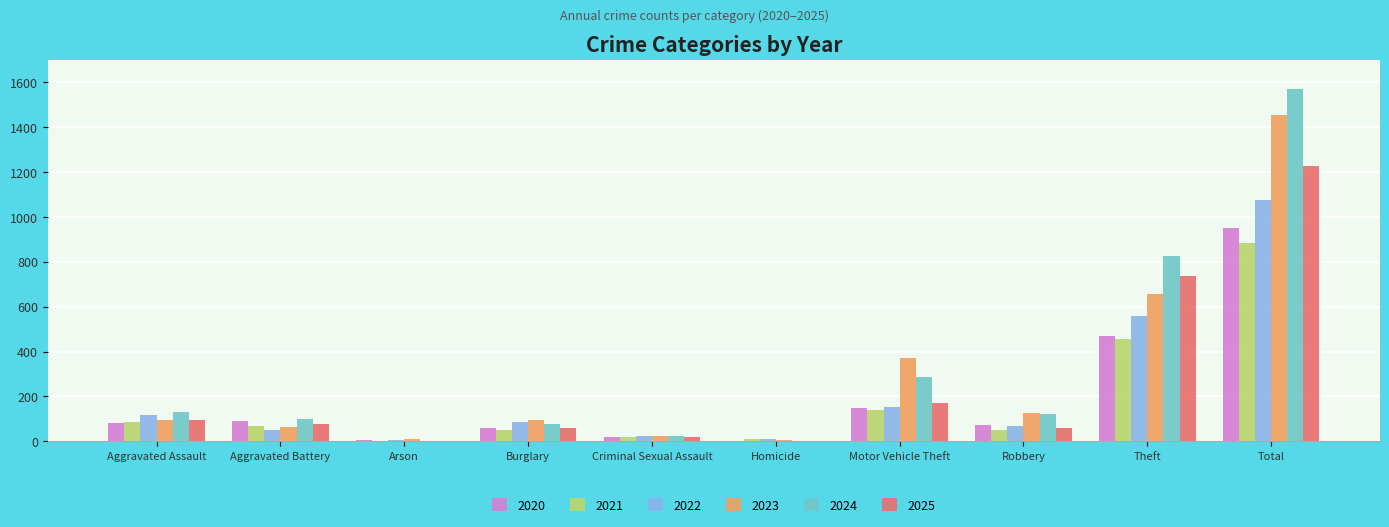

What is the greatest value displayed?

1569